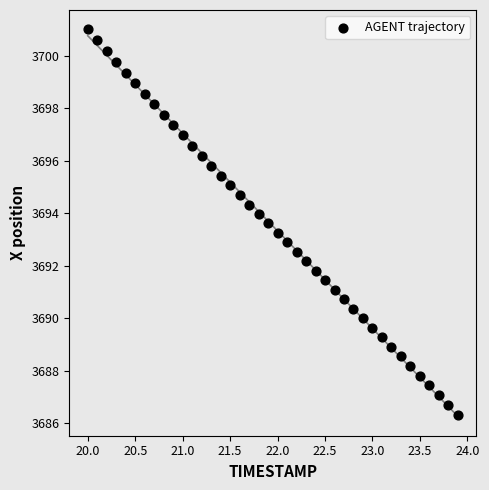

What is the range of X values (max minus min)?

3.9